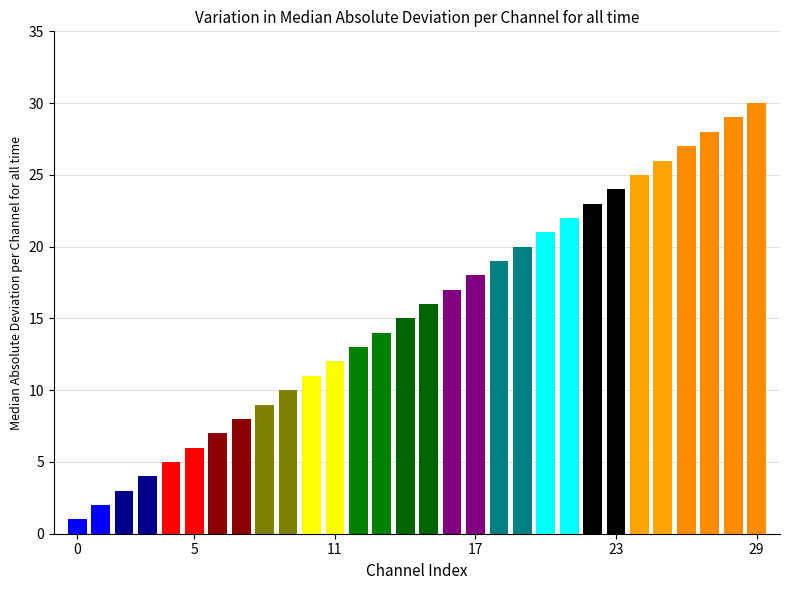

What is the sum of all values?

465